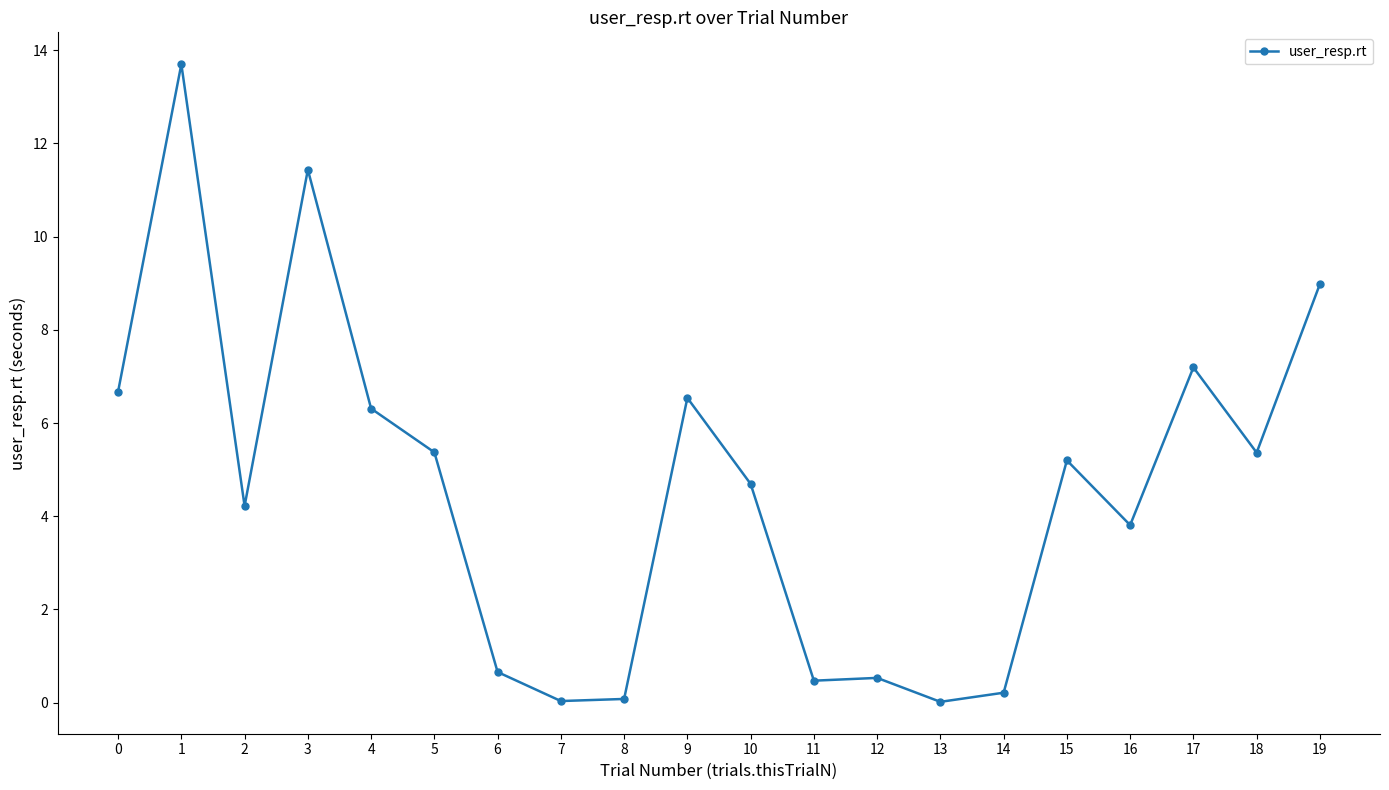

Count the number of categories in the chart.

20